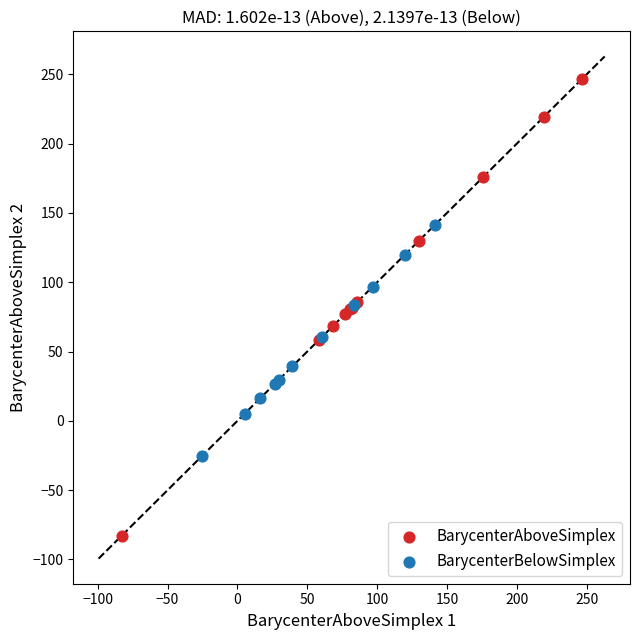

Which series has the widest spread of Y values?

BarycenterAboveSimplex